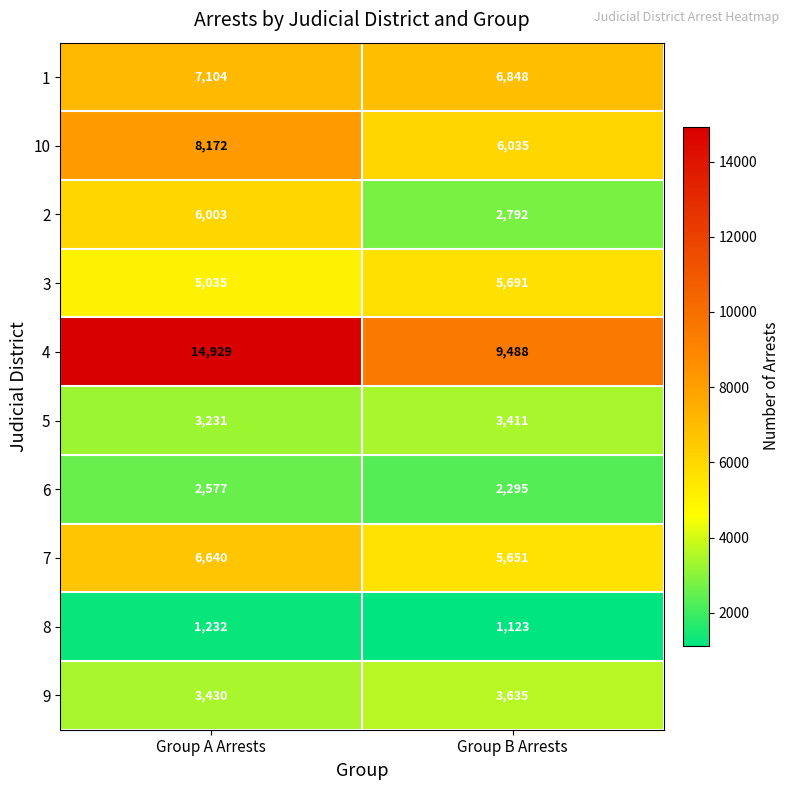

True or false: 10 has a value of 2837 at Group A Arrests.

False